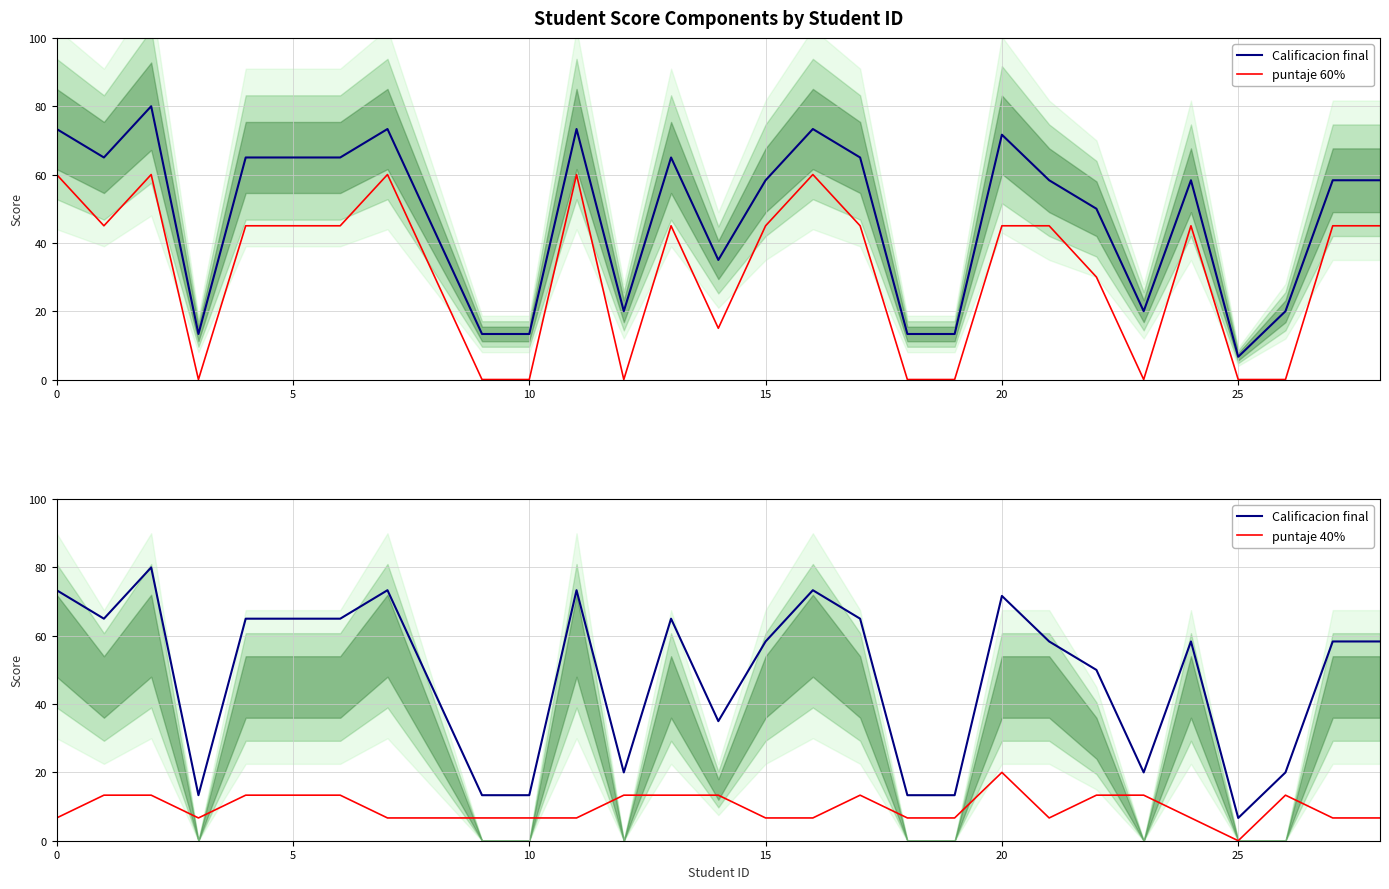

How many lines are shown in the chart?

3